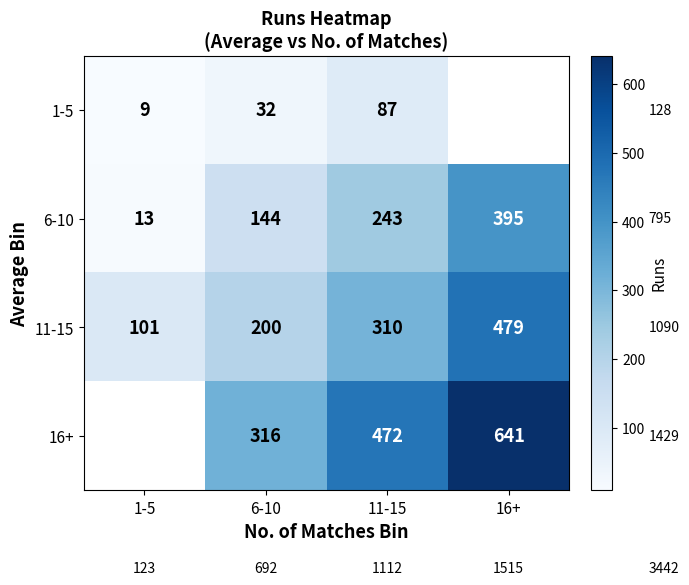

True or false: 6-10 has a value of 4.2 at 1-5.

False